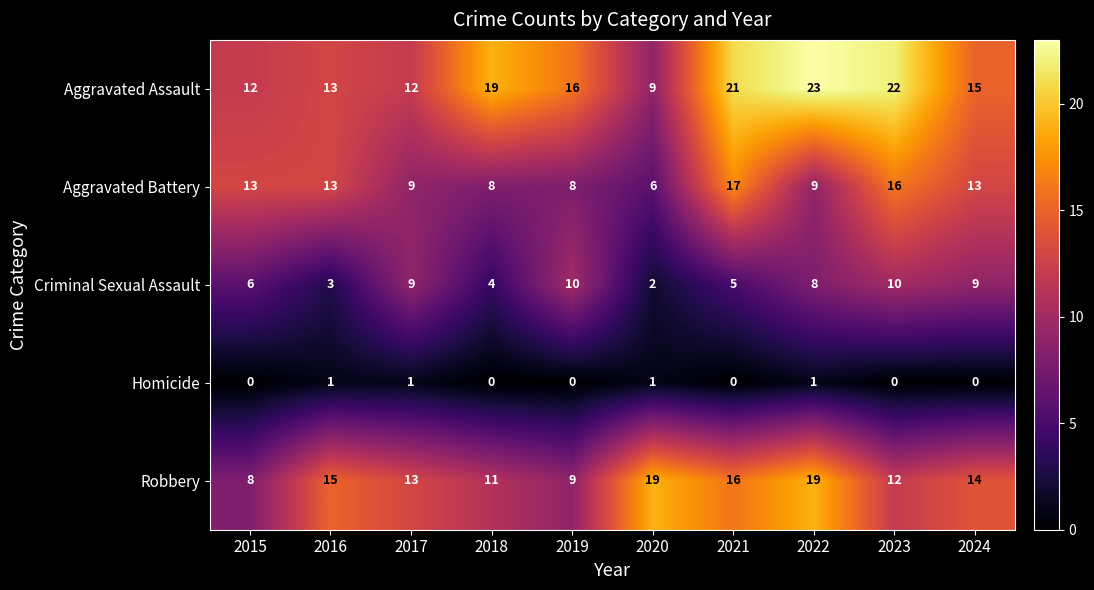

Rank the series at 2020 from highest to lowest value.

Robbery, Aggravated Assault, Aggravated Battery, Criminal Sexual Assault, Homicide